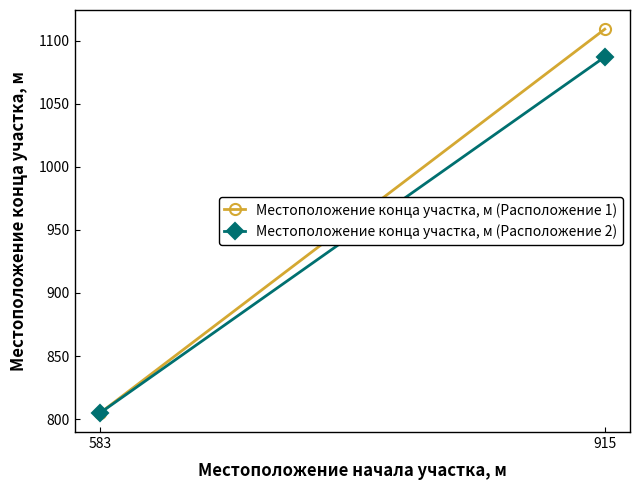

The Местоположение конца участка, м (Расположение 2) series shows 805 at 583. True or false?

True